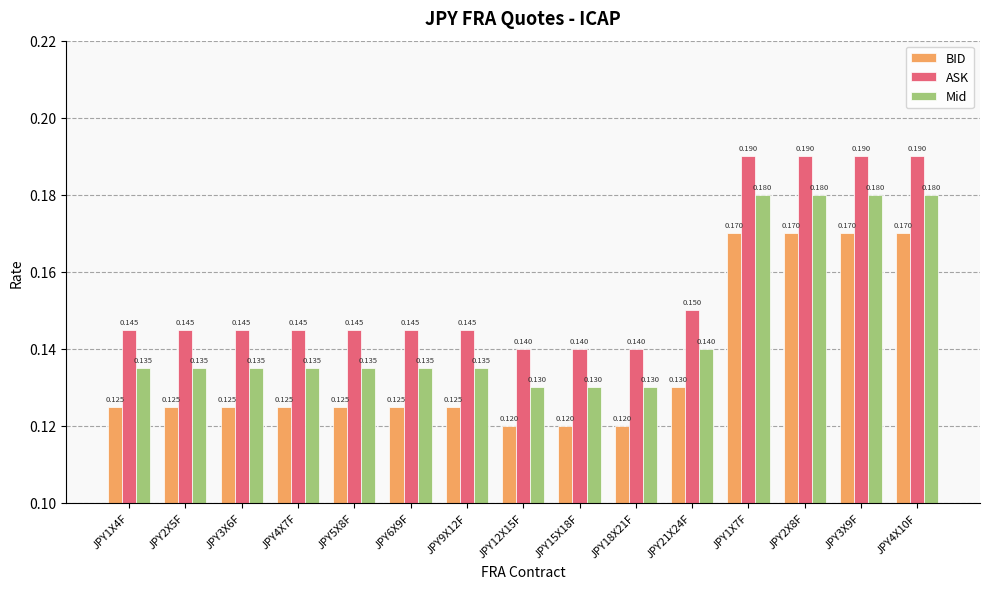

Is it true that BID equals 0.1 at JPY4X10F?

False